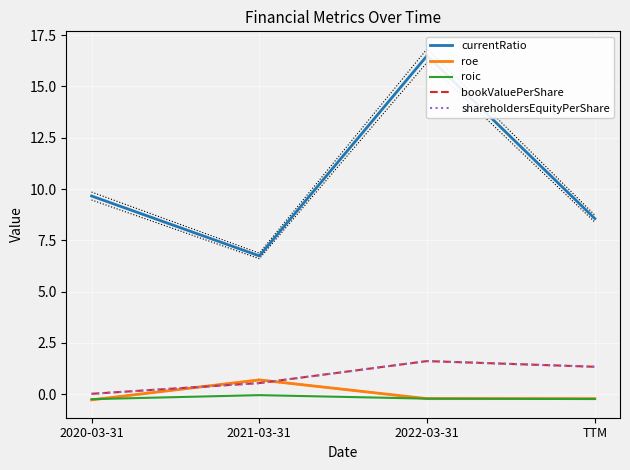

At how many categories does at least one series exceed 2?

4